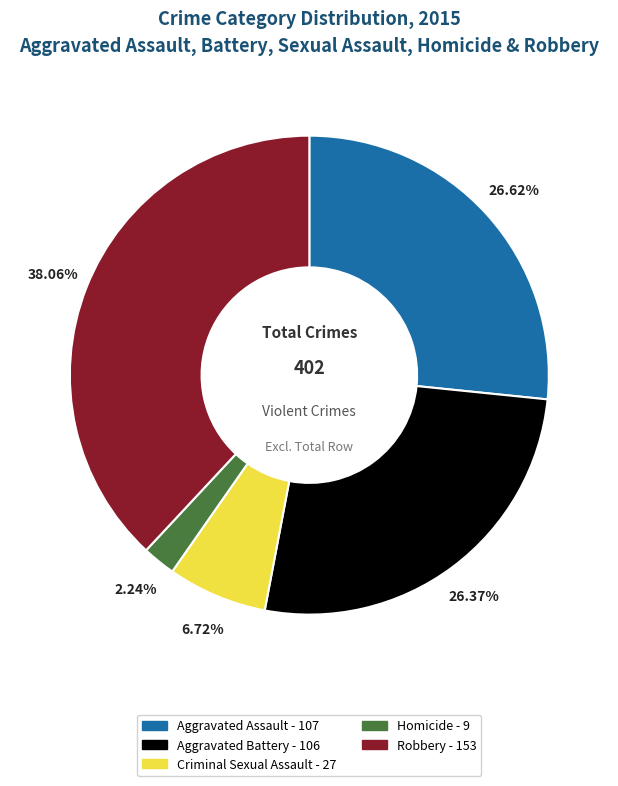

Do Robbery and Aggravated Assault together represent more than half of the pie?

Yes